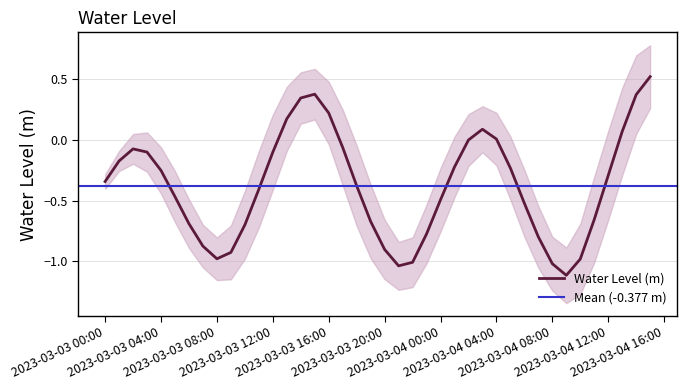

Reading left to right, extract all data points from this chart.

-0.3	-0.2	-0.1	-0.1	-0.3	-0.5	-0.7	-0.9	-1.0	-0.9	-0.7	-0.4	-0.1	0.2	0.3	0.4	0.2	-0.1	-0.4	-0.7	-0.9	-1.0	-1.0	-0.8	-0.5	-0.2	-0.0	0.1	0.0	-0.2	-0.5	-0.8	-1.0	-1.1	-1.0	-0.7	-0.3	0.1	0.4	0.5